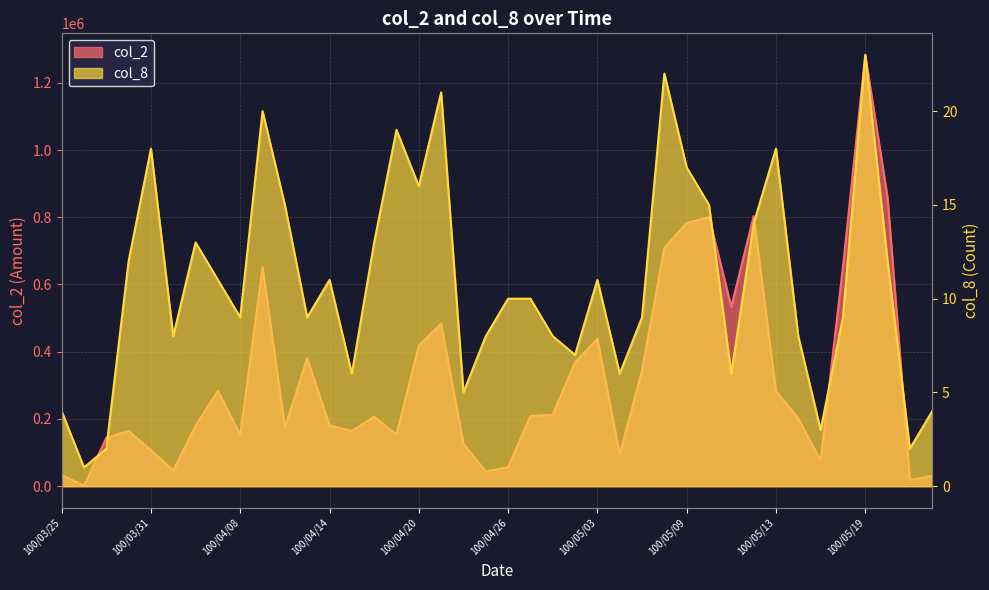

What is the difference between the second highest and minimum values in the col_8 series?

21